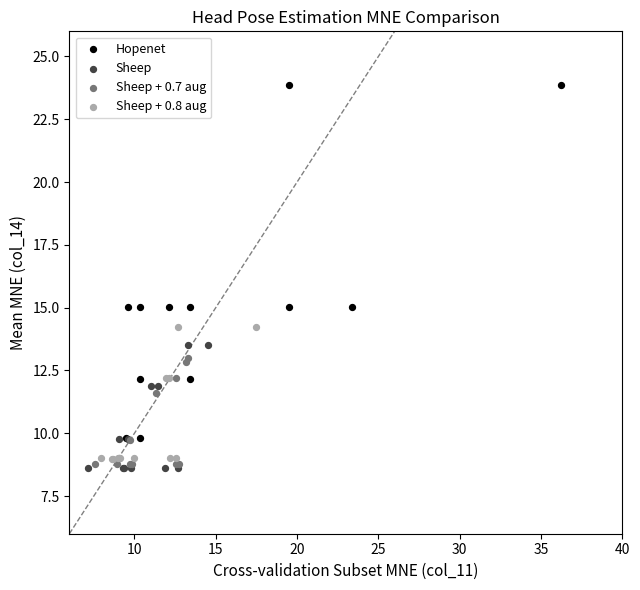

Which series has the widest spread of Y values?

Hopenet